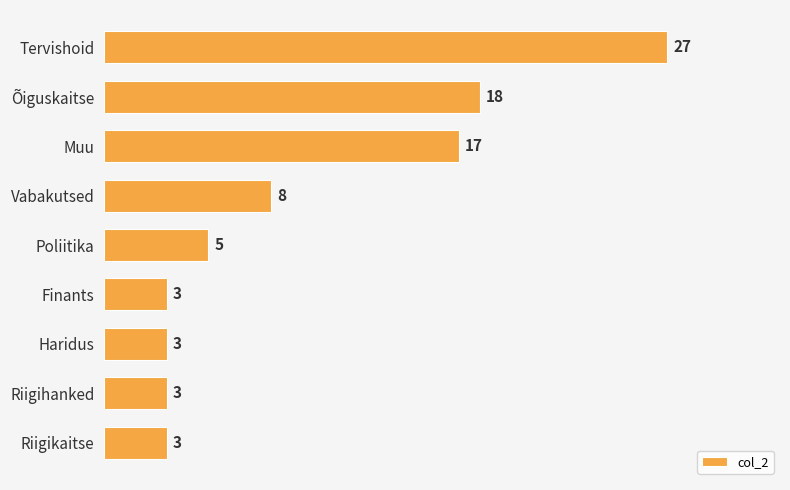

Reading top to bottom, extract all data points from this chart.

Tervishoid=27	Õiguskaitse=18	Muu=17	Vabakutsed=8	Poliitika=5	Finants=3	Haridus=3	Riigihanked=3	Riigikaitse=3